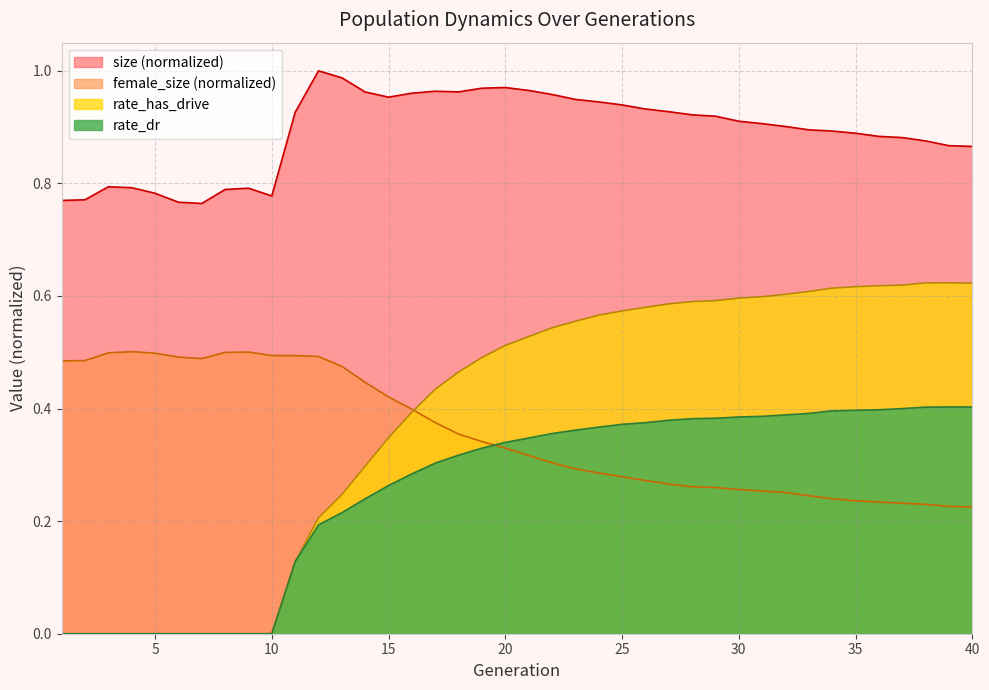

How many values in the rate_dr series exceed 0?

30